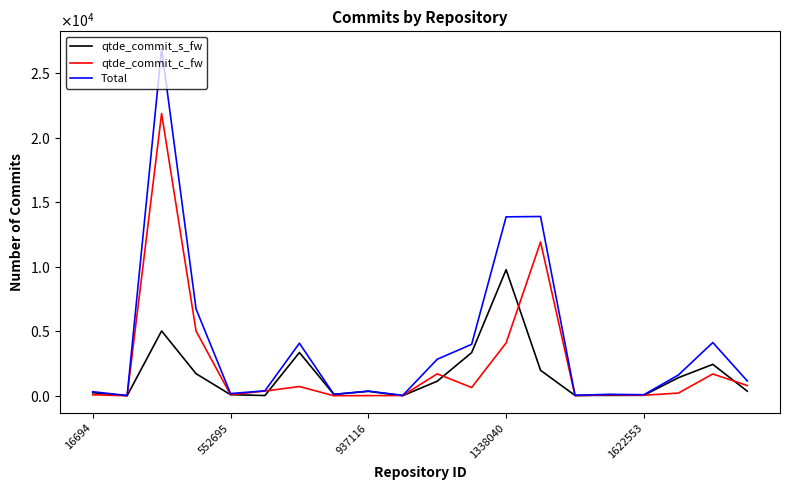

True or false: Total has more than 0 interior local peaks.

True